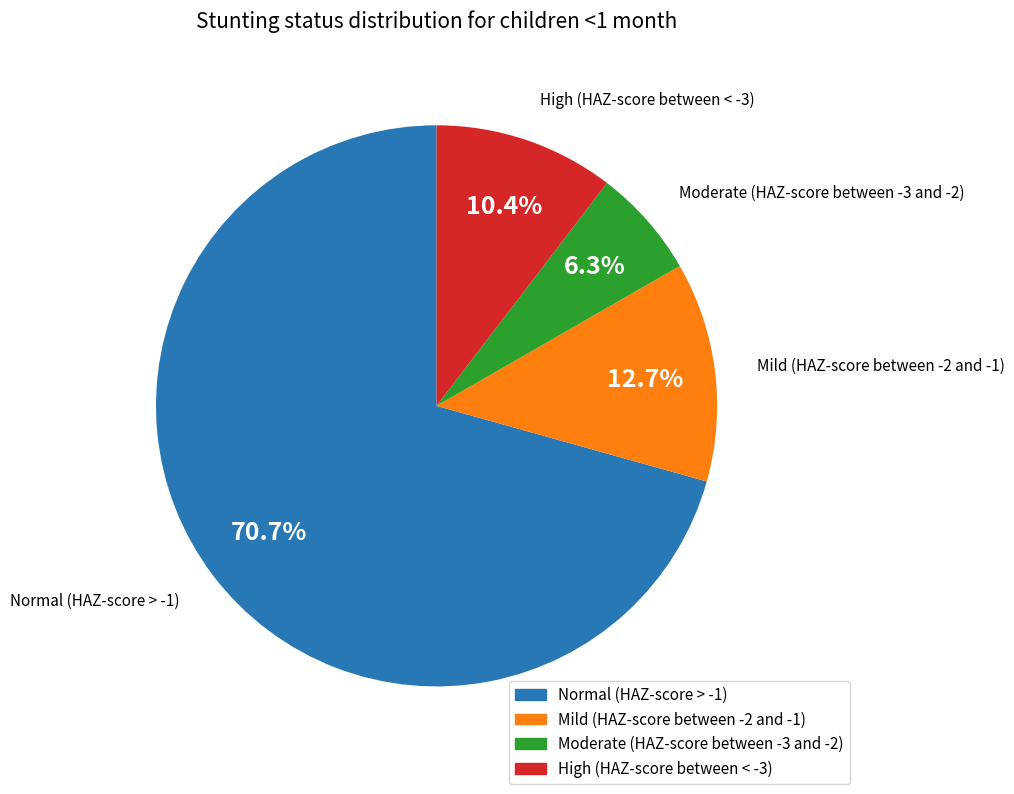

Which slice represents more than half of the pie?

Normal (HAZ-score > -1)